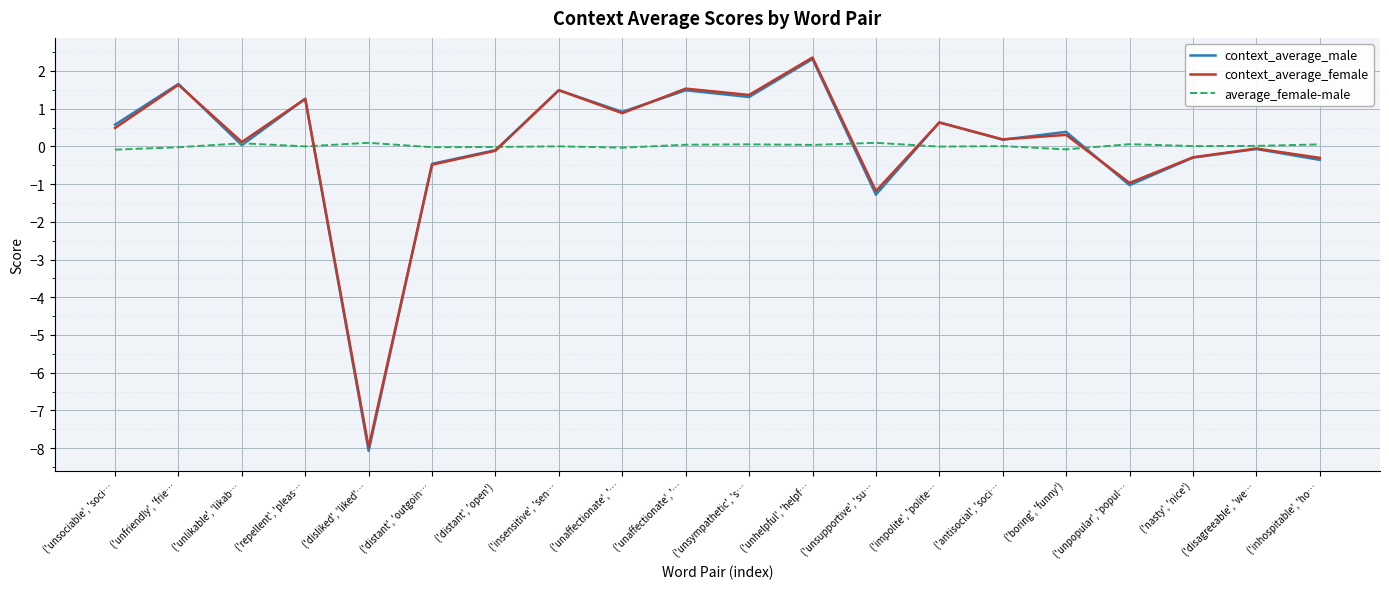

Reading left to right, extract all data points from this chart.

context_average_male: 0.6	1.7	0.0	1.3	-8.1	-0.5	-0.1	1.5	0.9	1.5	1.3	2.3	-1.3	0.6	0.2	0.4	-1.0	-0.3	-0.1	-0.4
context_average_female: 0.5	1.6	0.1	1.3	-8.0	-0.5	-0.1	1.5	0.9	1.5	1.4	2.4	-1.2	0.6	0.2	0.3	-1.0	-0.3	-0.1	-0.3
average_female-male: -0.1	-0.0	0.1	-0.0	0.1	-0.0	-0.0	0.0	-0.0	0.0	0.1	0.0	0.1	-0.0	0.0	-0.1	0.1	0.0	0.0	0.1